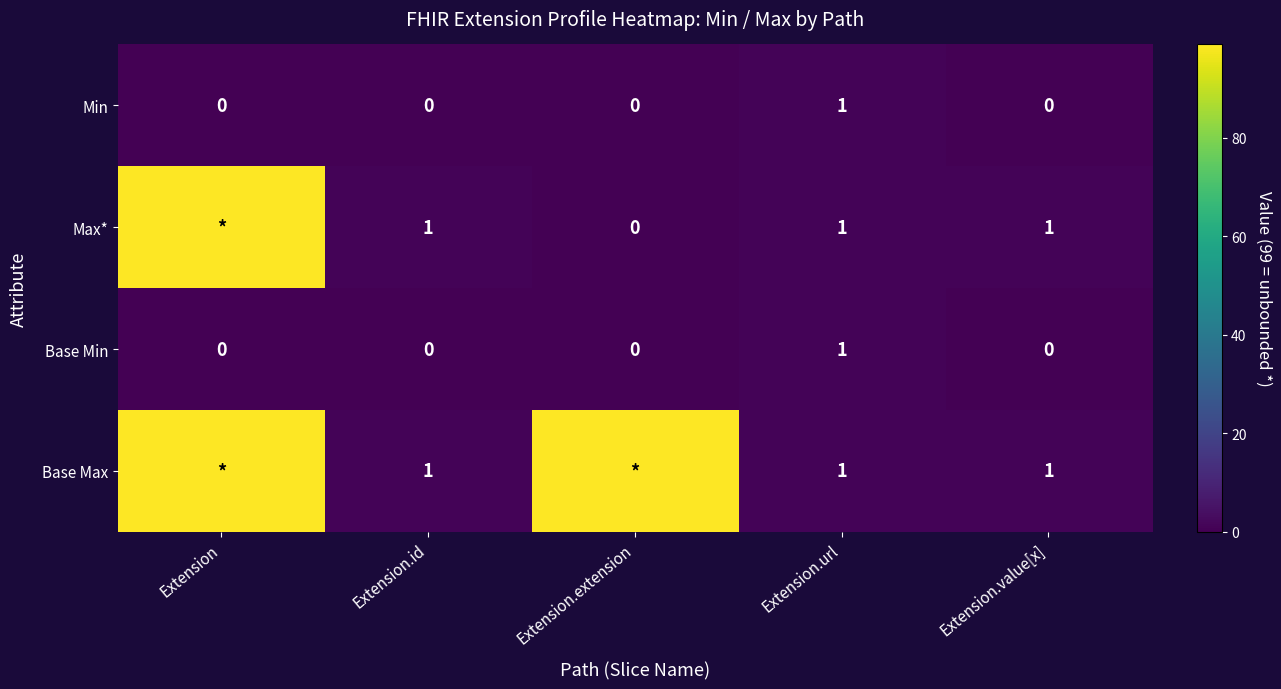

Count the Base Min values in the range 0 to 1.

5